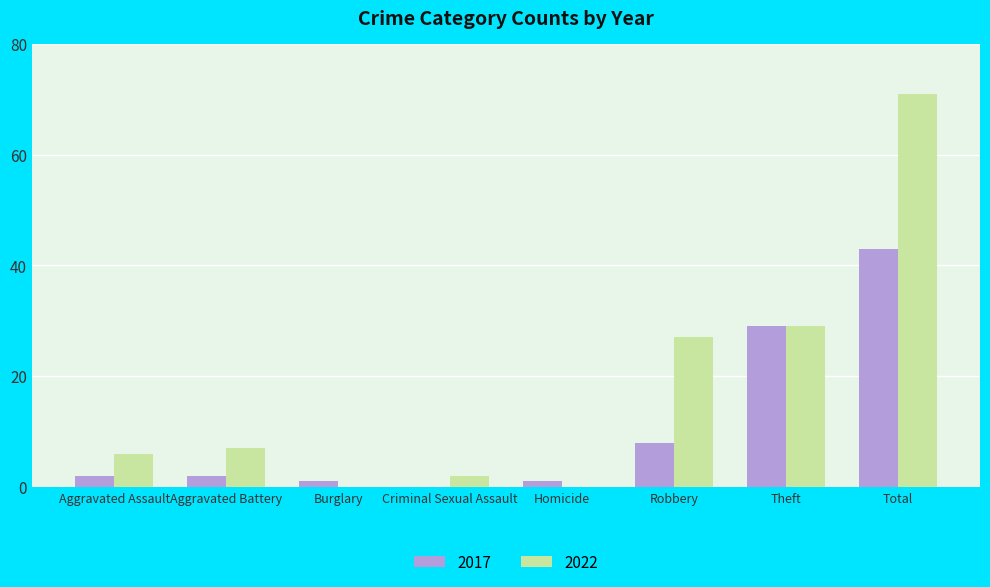

Count the number of categories in the chart.

8